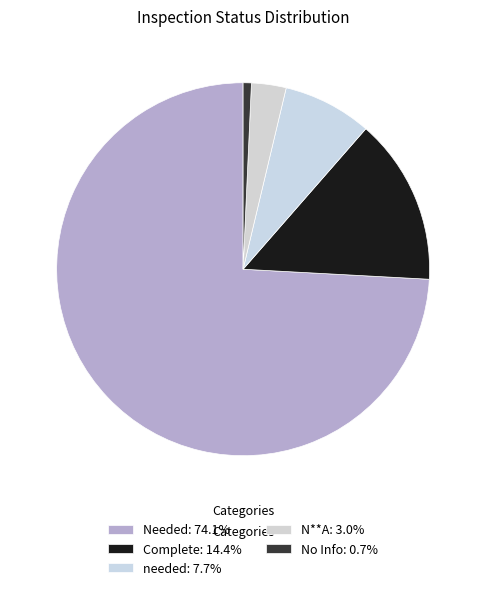

The No Info slice represents 11% of the pie. True or false?

False